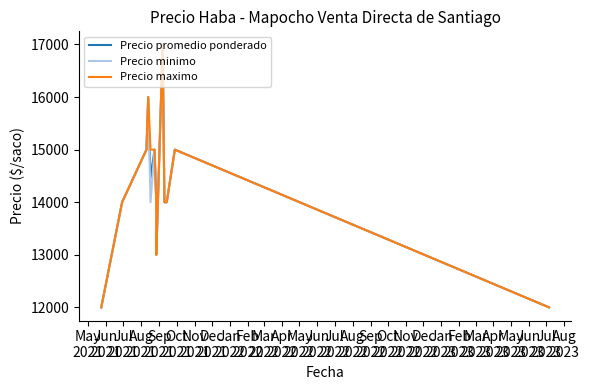

How many interior local valleys does the Precio maximo series have?

1